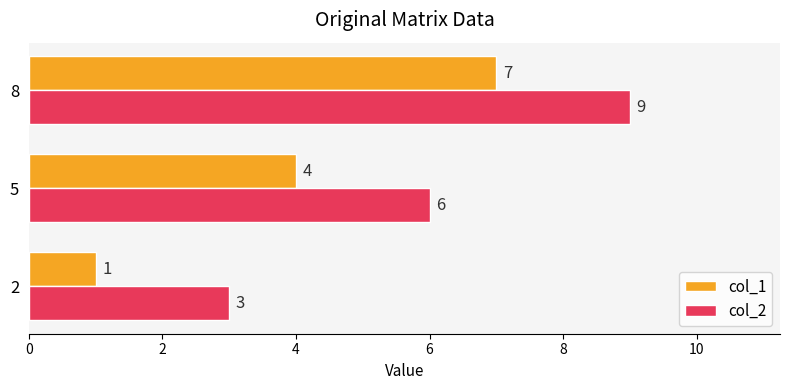

How many col_1 values are between 1 and 7?

3